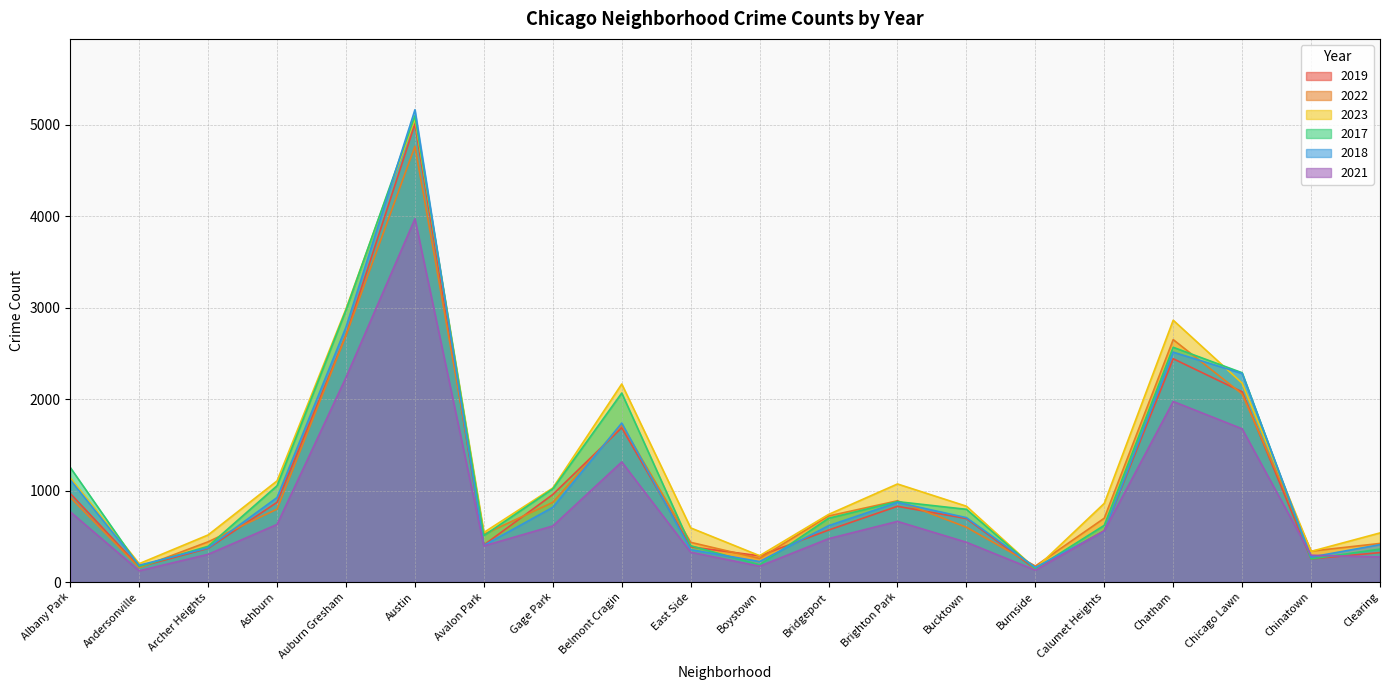

Reading left to right, transcribe all the data shown in this chart.

2019: 968	166	368	872	2700	5008	405	957	1687	385	287	568	828	694	142	561	2441	2079	253	322
2022: 926	157	440	797	2698	4763	522	871	1719	434	258	722	888	599	175	698	2650	2056	338	422
2023: 1138	201	515	1106	2987	5065	542	1028	2165	592	288	739	1072	829	146	860	2862	2174	335	537
2017: 1252	171	391	1053	2973	5096	508	1019	2066	397	188	697	879	795	145	620	2566	2288	253	360
2018: 1117	184	374	924	2787	5163	401	817	1738	354	224	616	870	704	160	554	2513	2280	273	409
2021: 767	123	303	630	2237	3971	395	613	1313	326	173	474	663	435	130	559	1974	1675	293	274